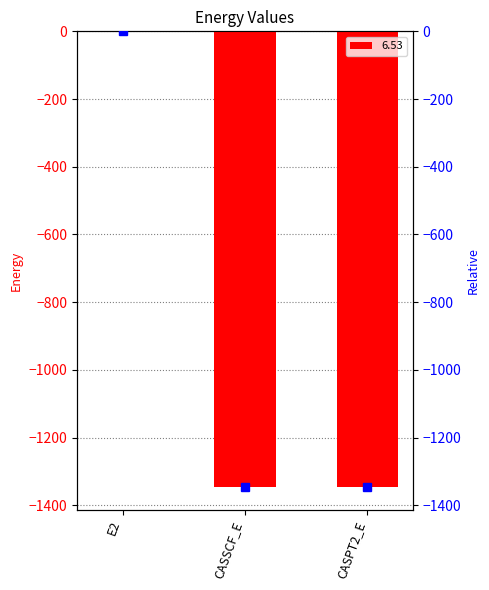

What value does the data have at E2?

-0.4